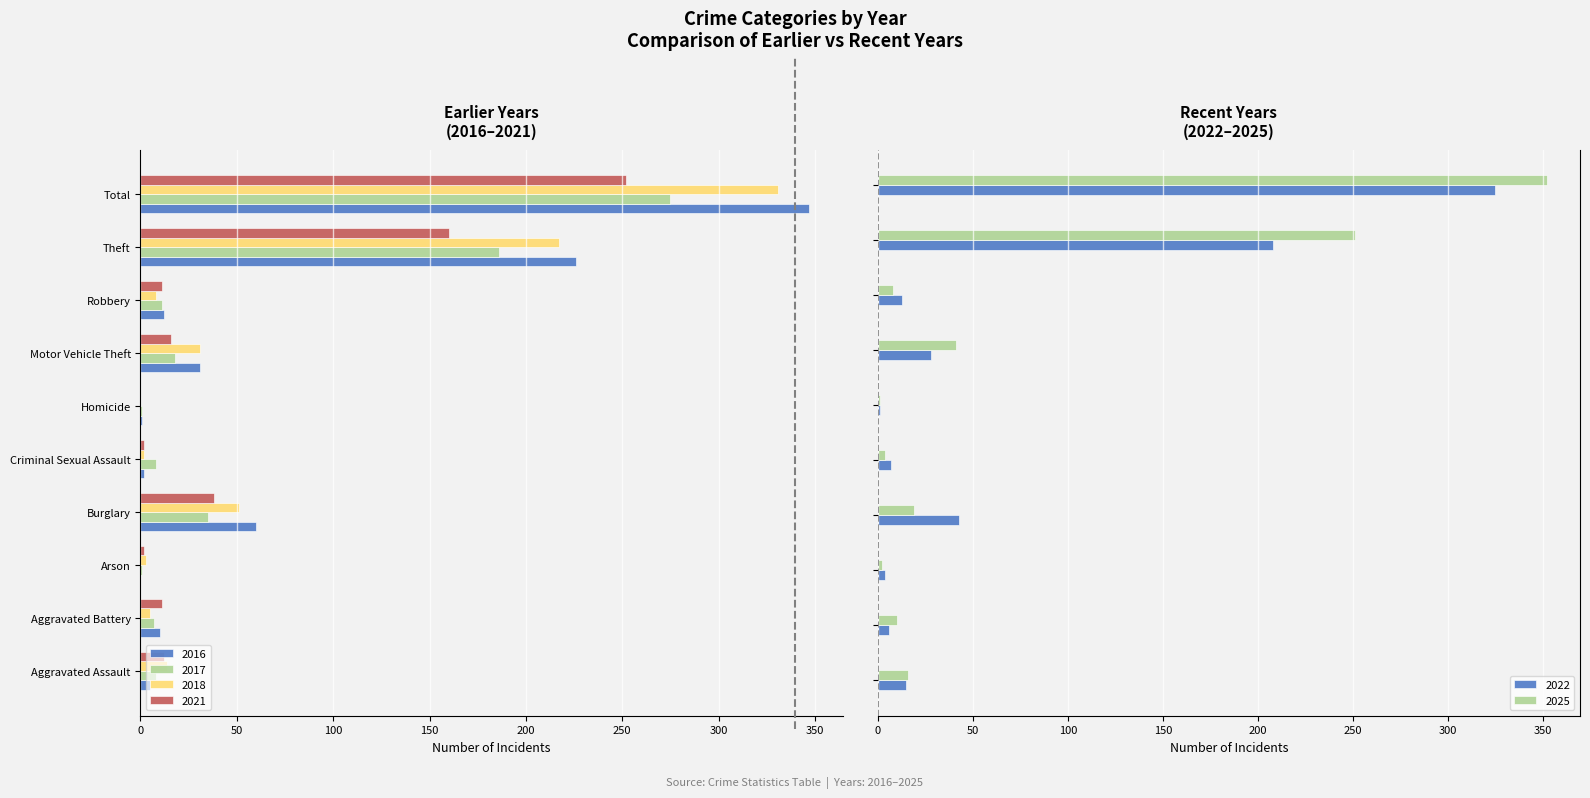

What are all the series names shown in the legend?

2022, 2025, 2017, 2021, 2016, 2018